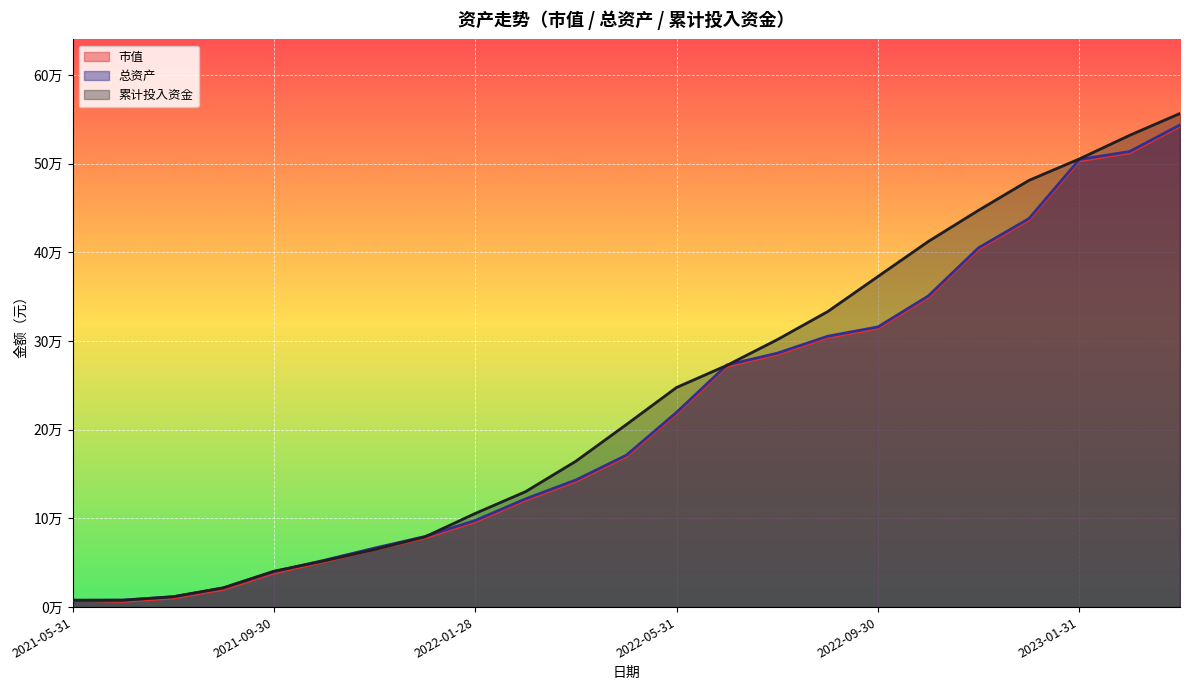

Does the chart display data point markers on the line(s)?

No